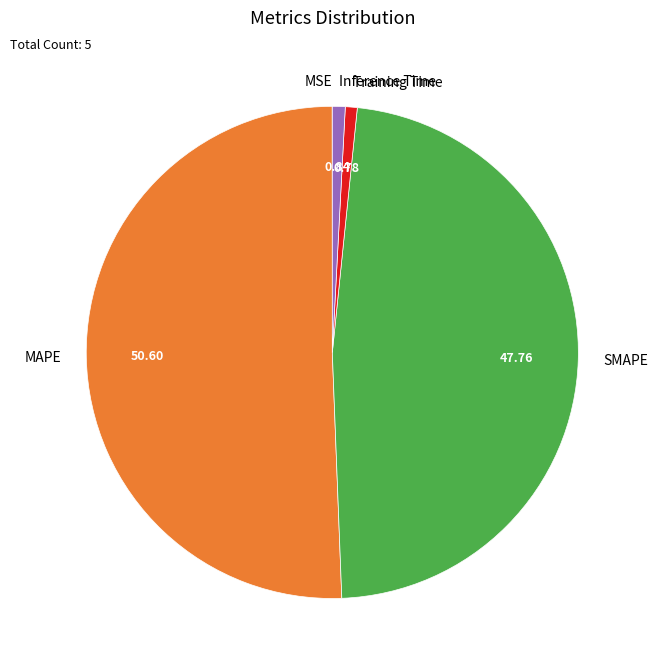

Which slice is the largest?

MAPE